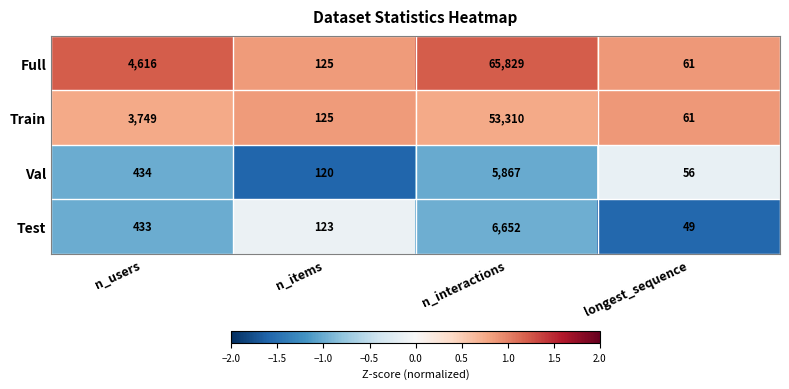

The value of Train at longest_sequence is 93. True or false?

False